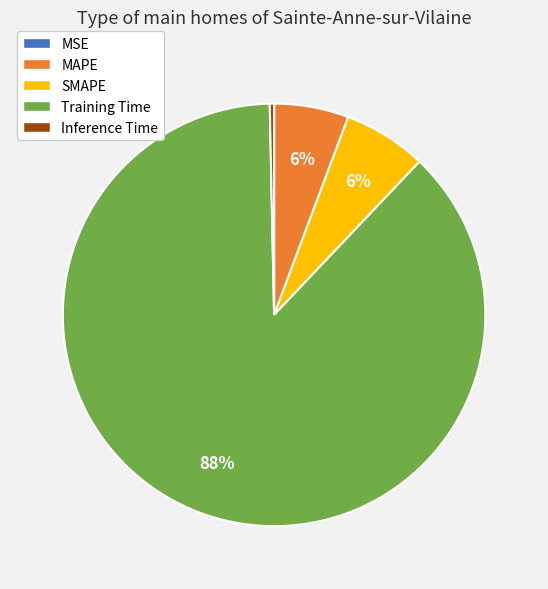

Between Inference Time and MAPE, which is larger?

MAPE